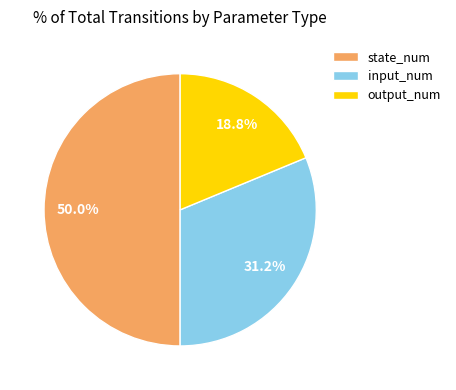

Which category has the smallest portion of the pie?

output_num